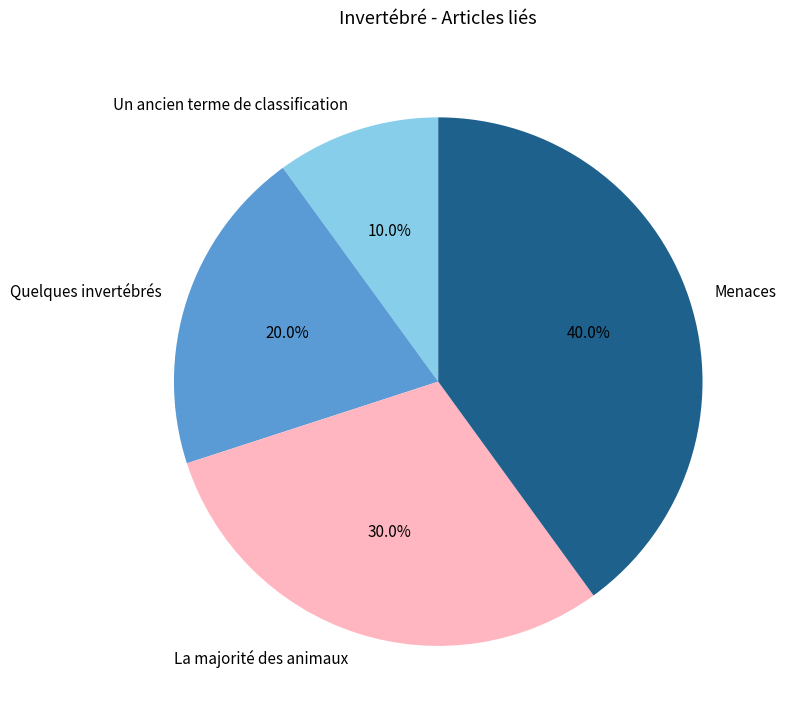

To the nearest percent, what percentage of the pie is Quelques invertébrés?

20%